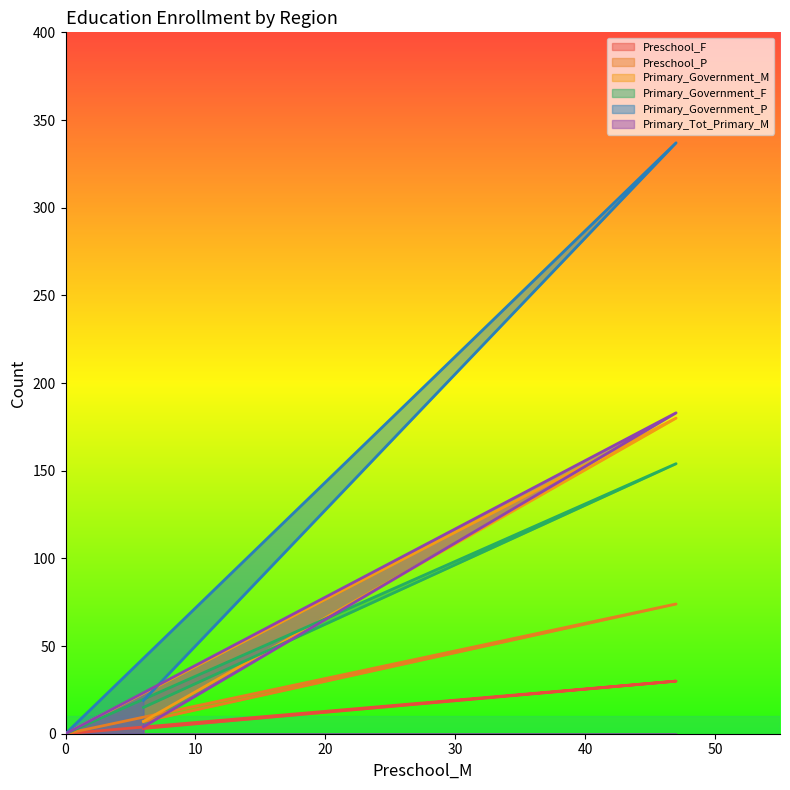

What is the greatest value displayed?

337